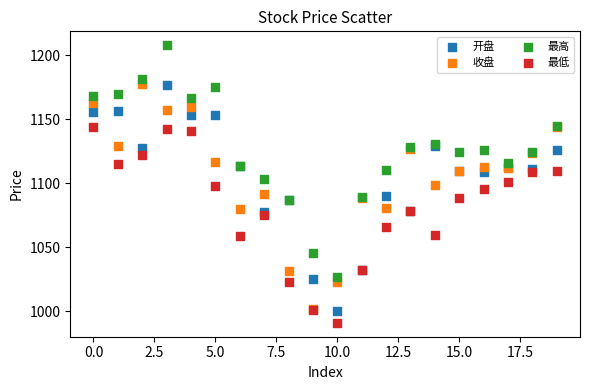

What are all the series names shown in the legend?

开盘, 收盘, 最高, 最低